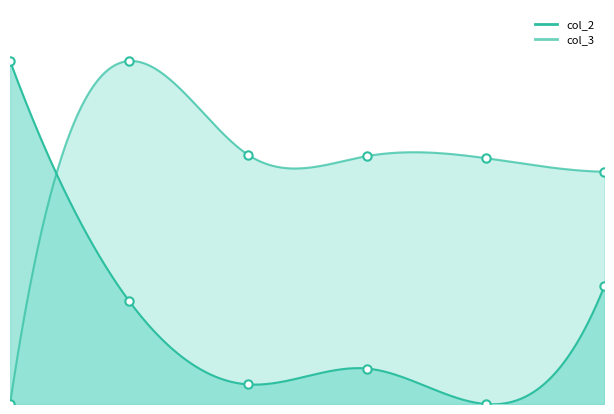

List the series in order of their peak value, lowest first.

col_2, col_3